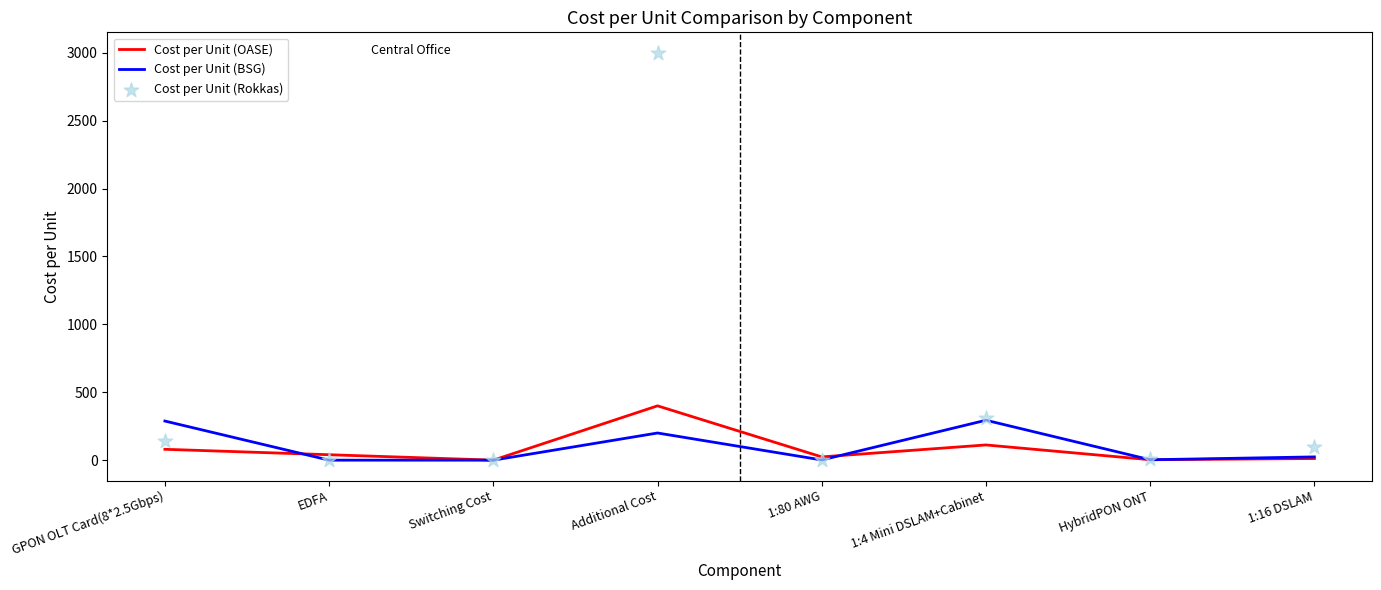

Which series contains the highest Y value?

Cost per Unit (Rokkas)